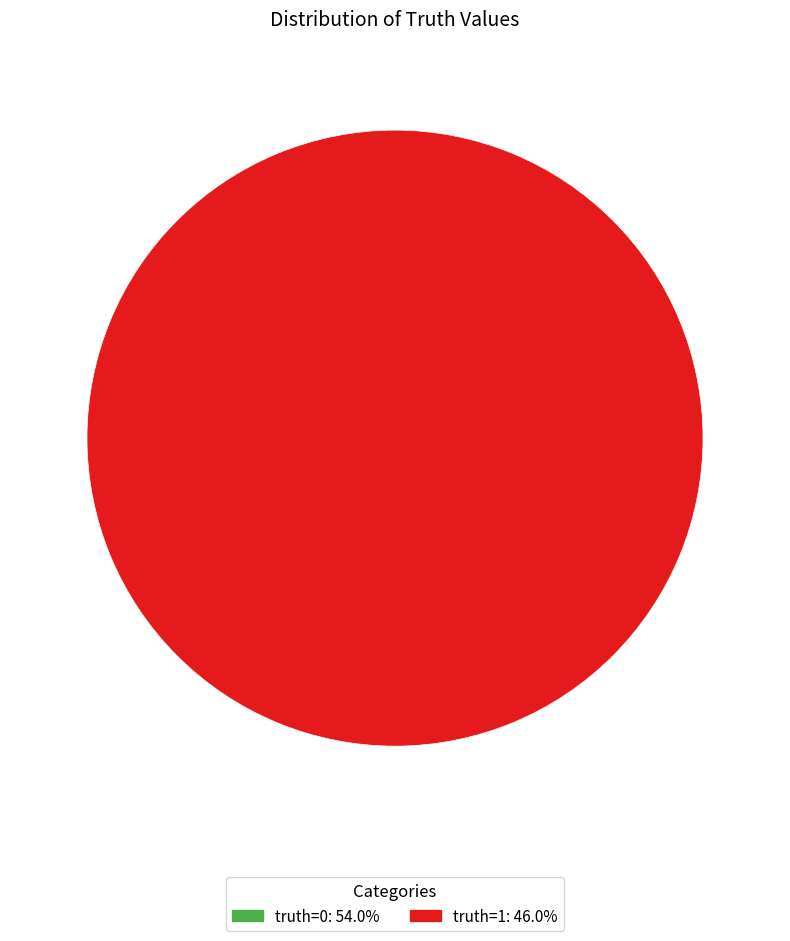

What is the change in value from truth=0 to truth=1?

-4